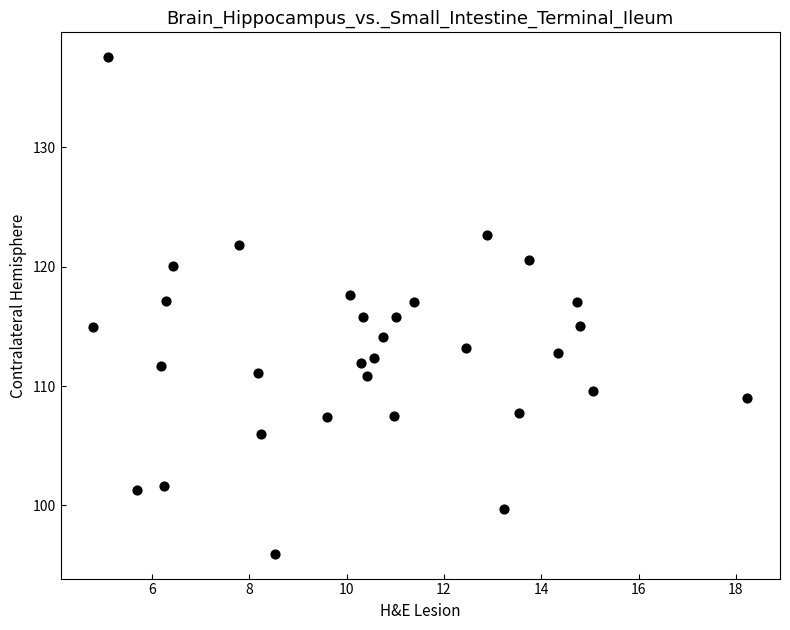

What is the range of Y values (max minus min)?

41.6